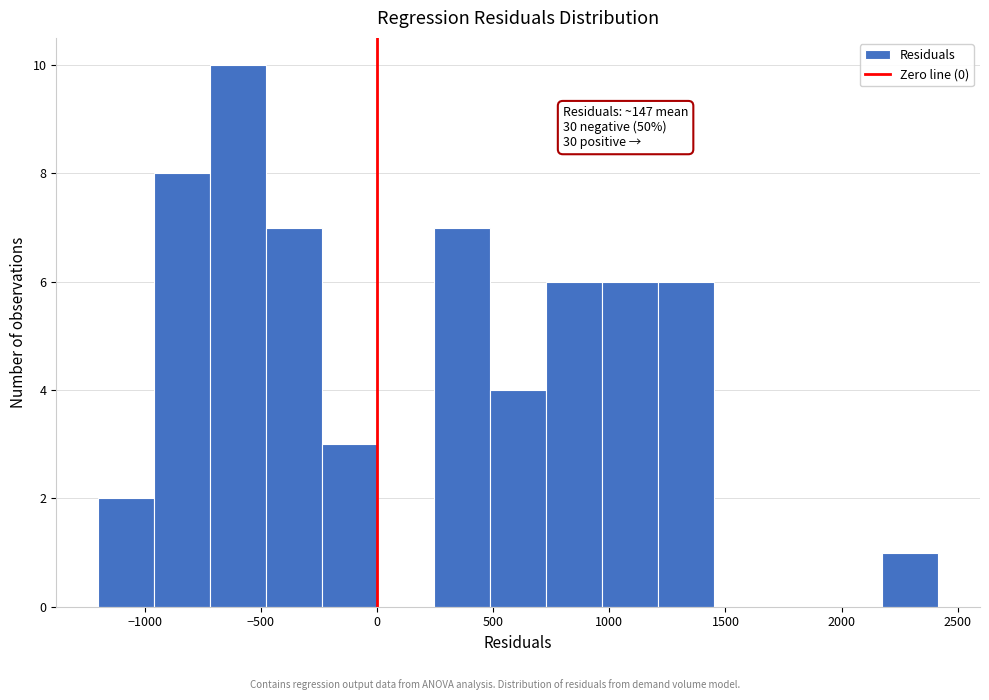

Which range on the x-axis has the tallest bar?

-700 to -500